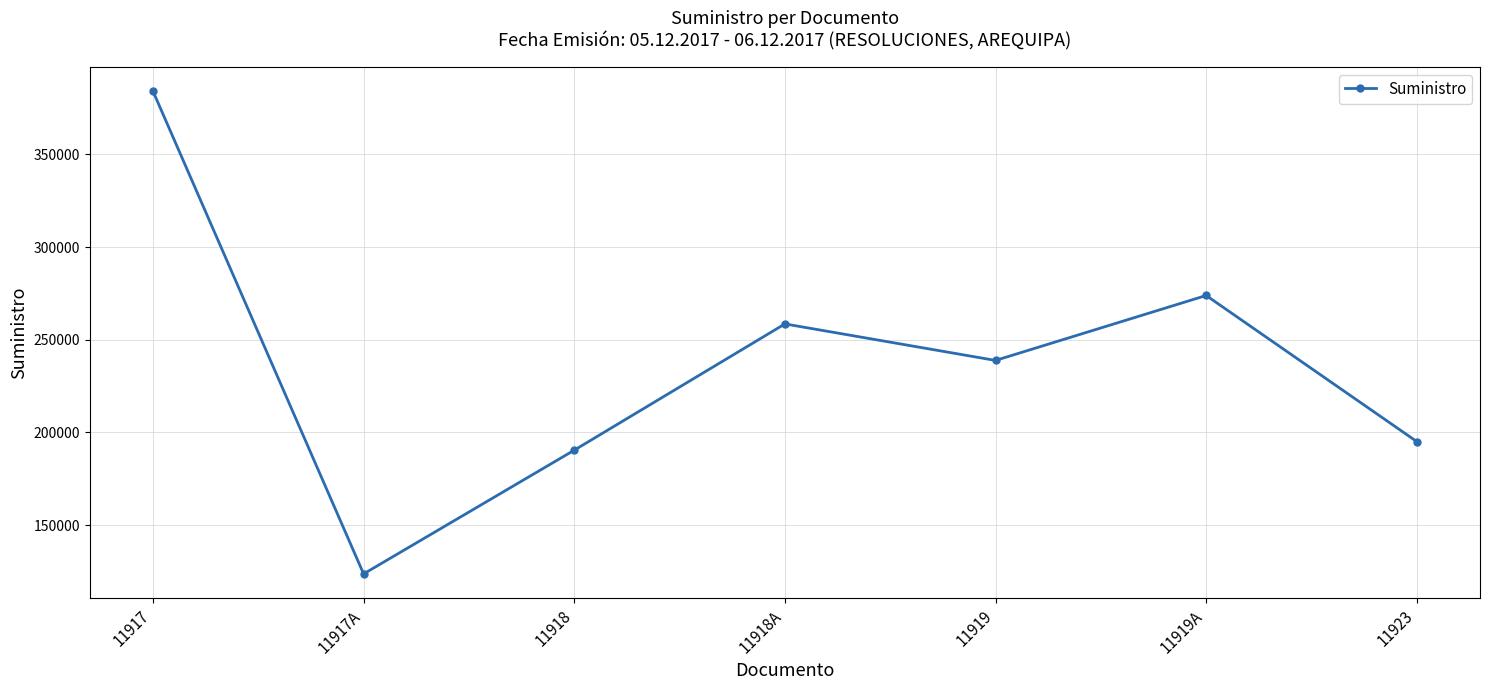

Is this an area chart (filled region under the line)?

No